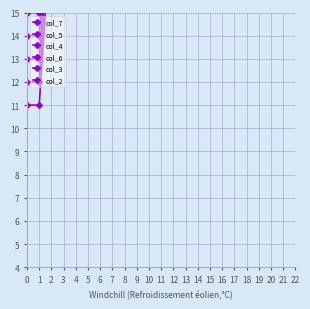

True or false: col_4 has a value of 14 at 1.

True